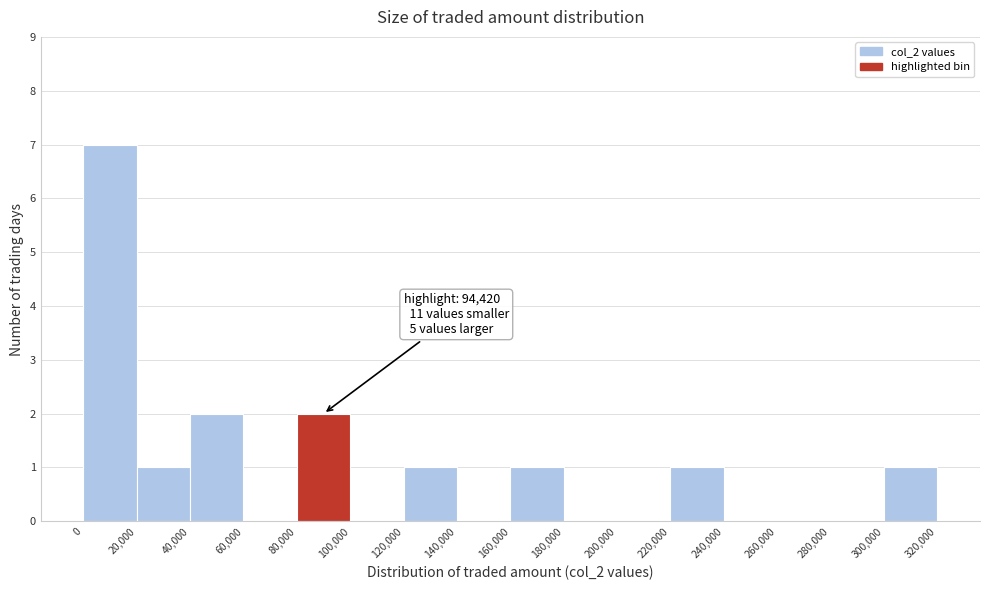

Which range on the x-axis has the tallest bar?

0 to 20,000